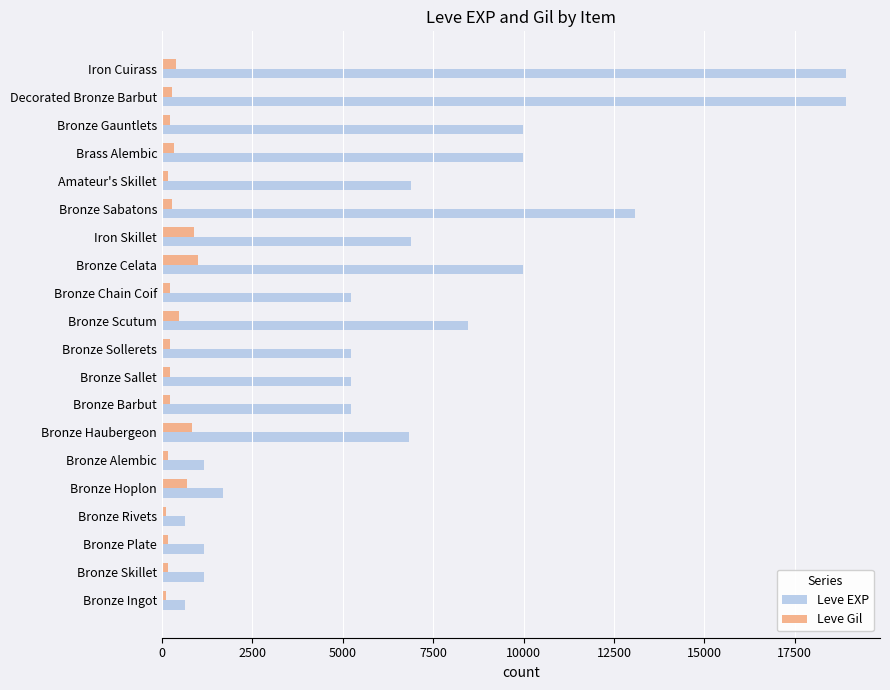

Rank the series by their average value, from lowest to highest.

Leve Gil, Leve EXP